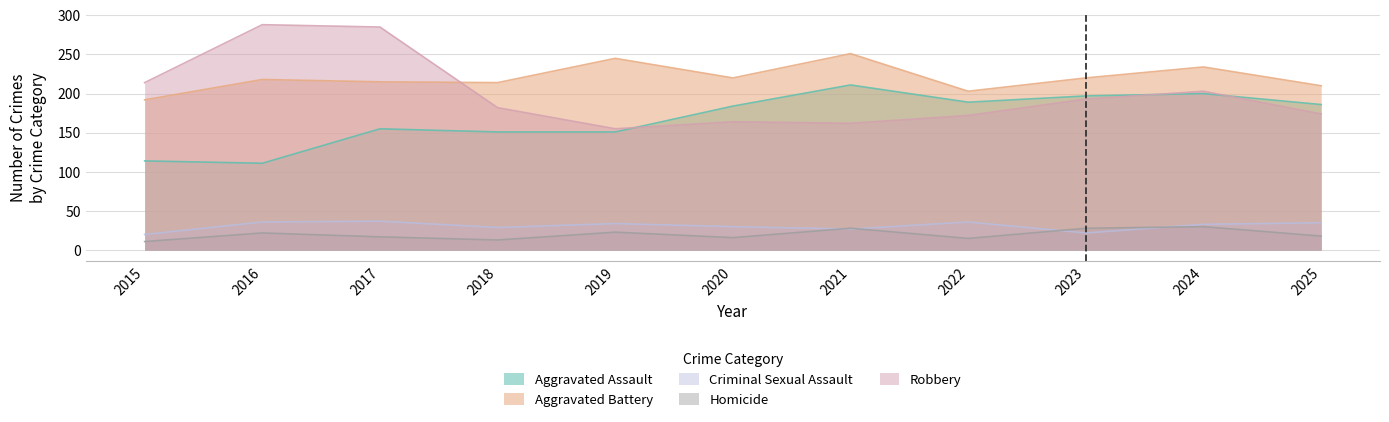

True or false: Robbery has a value of 155 at 2019.

True